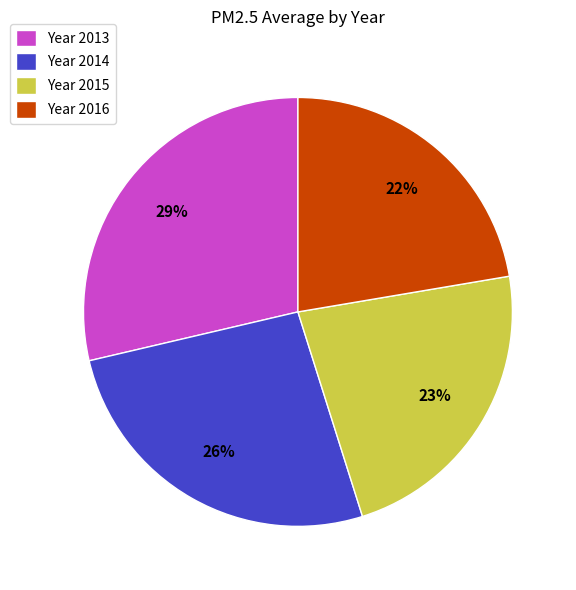

Is there a majority slice in this chart?

No